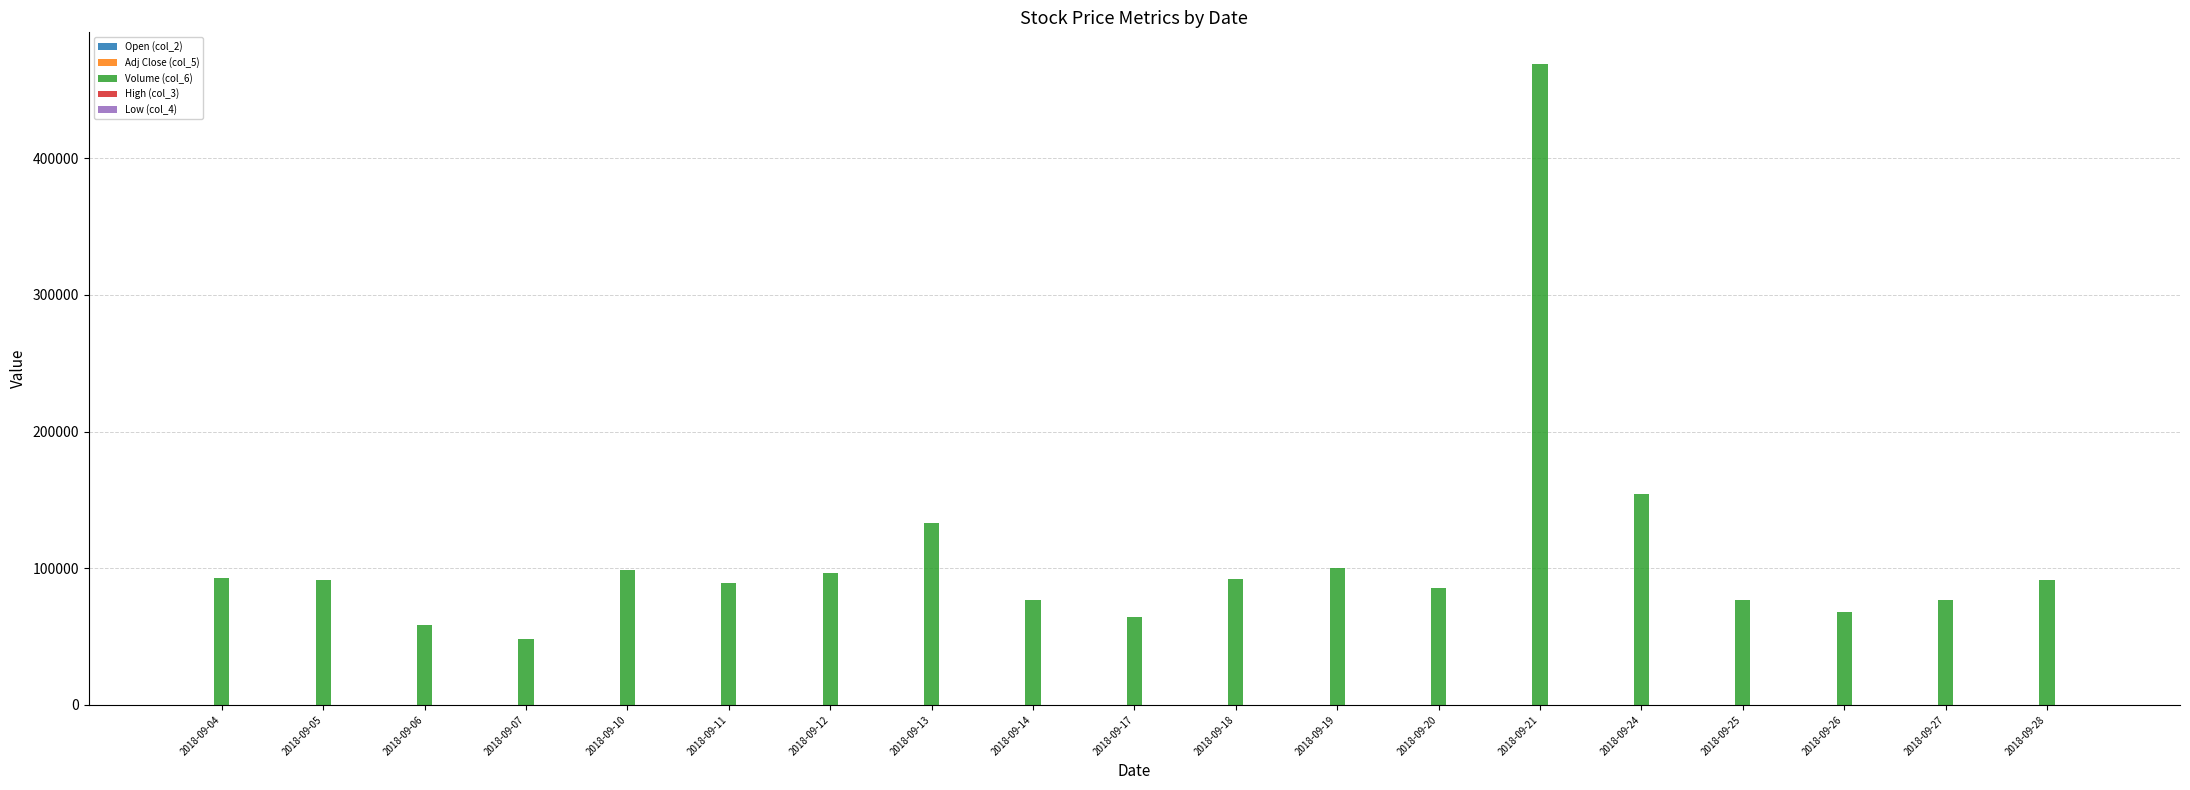

How many data points does each series have?

19